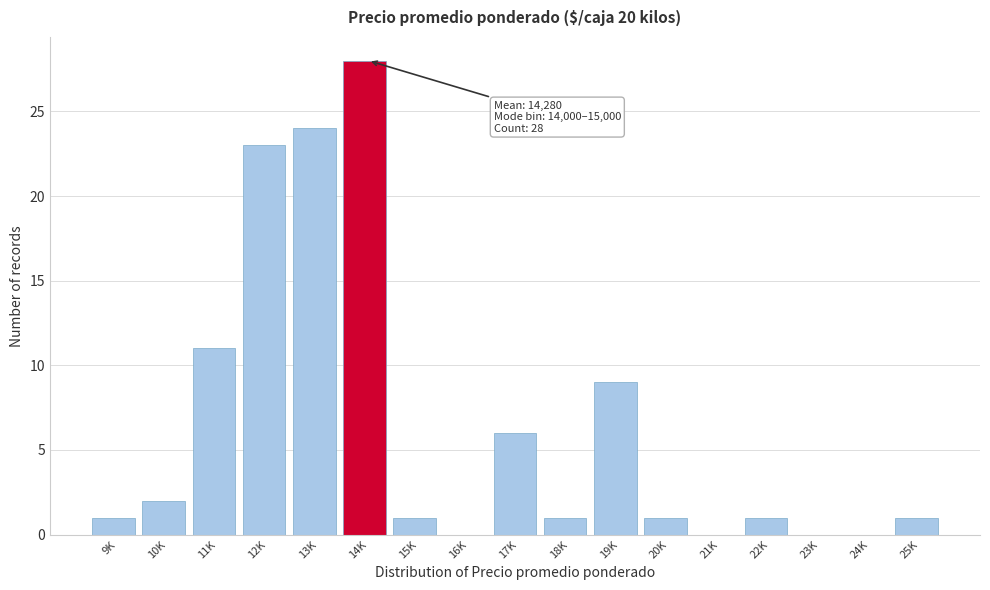

Reading left to right, what are all the values shown in this chart?

9K=1	10K=2	11K=11	12K=23	13K=24	14K=28	15K=1	16K=0	17K=6	18K=1	19K=9	20K=1	21K=0	22K=1	23K=0	24K=0	25K=1